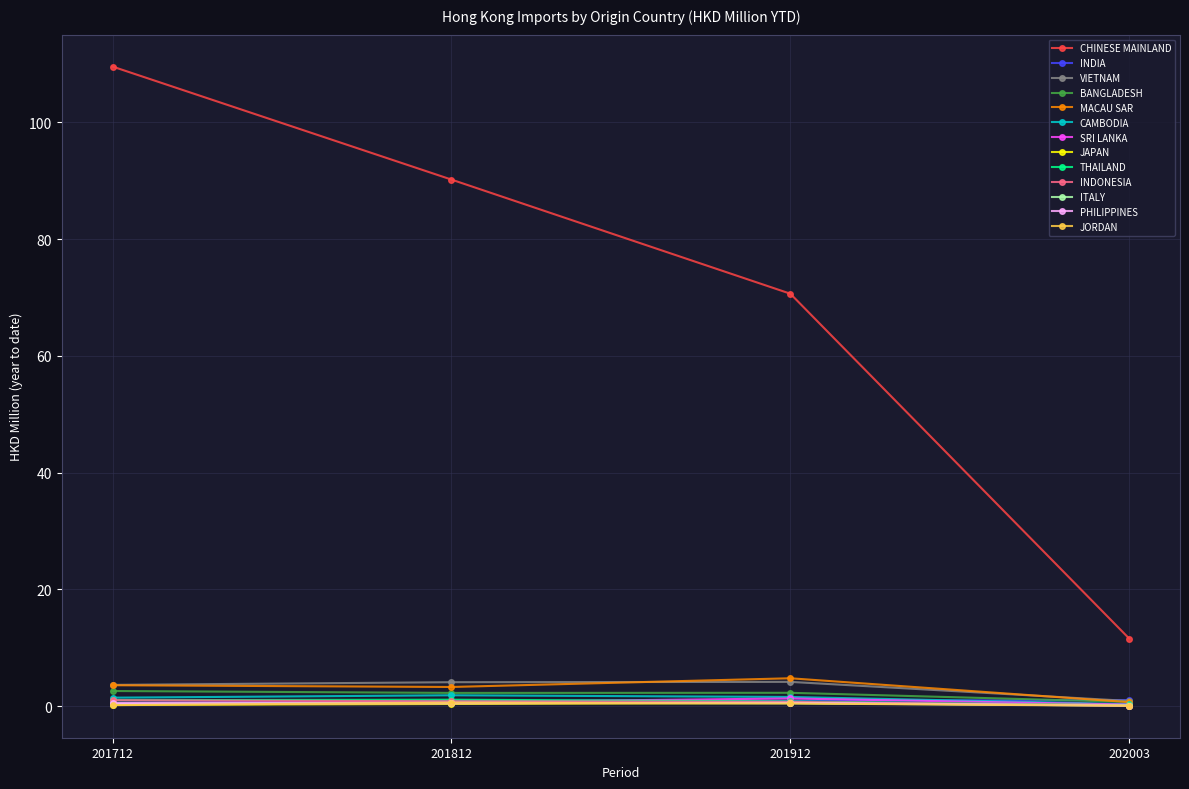

Which series has the largest total across all categories?

CHINESE MAINLAND